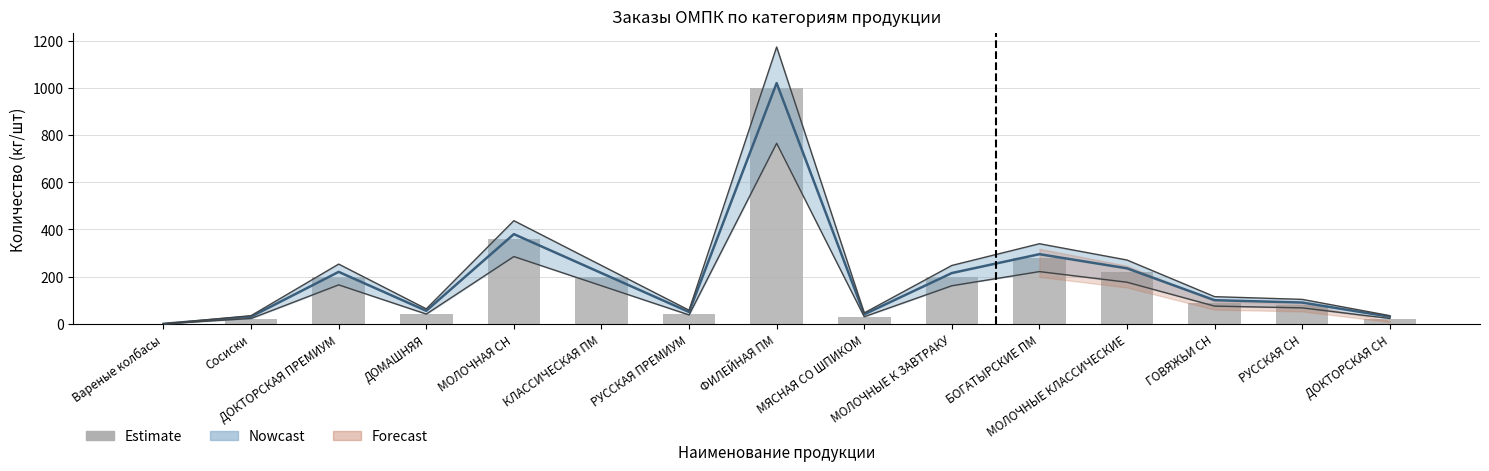

Rank the categories by value from highest to lowest.

ФИЛЕЙНАЯ ПМ, МОЛОЧНАЯ СН, БОГАТЫРСКИЕ ПМ, МОЛОЧНЫЕ КЛАССИЧЕСКИЕ, ДОКТОРСКАЯ ПРЕМИУМ, КЛАССИЧЕСКАЯ ПМ, МОЛОЧНЫЕ К ЗАВТРАКУ, ГОВЯЖЬИ СН, РУССКАЯ СН, ДОМАШНЯЯ, РУССКАЯ ПРЕМИУМ, МЯСНАЯ СО ШПИКОМ, Сосиски, ДОКТОРСКАЯ СН, Вареные колбасы